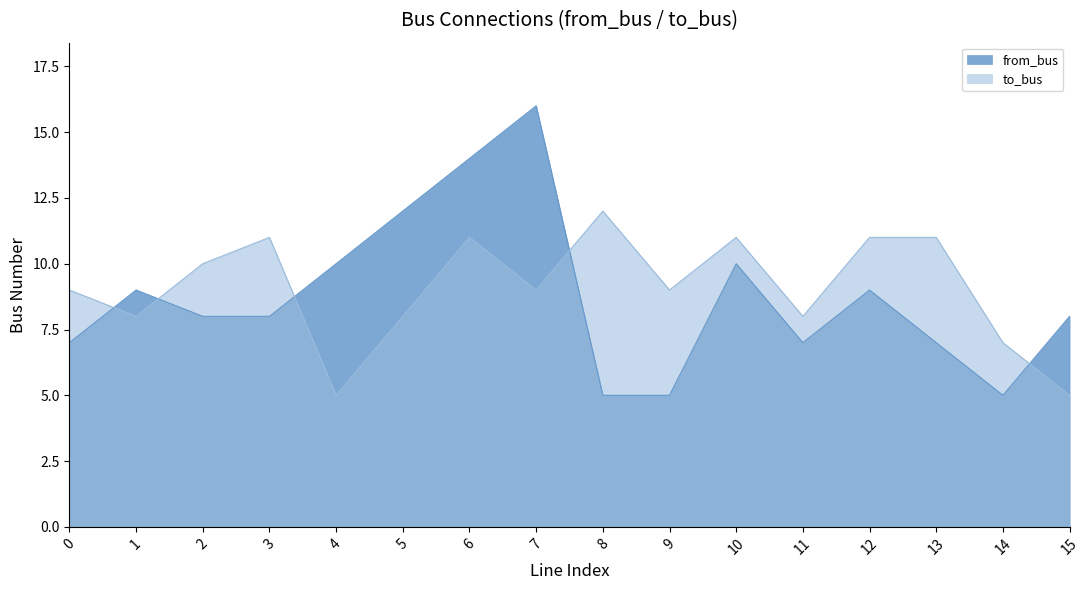

What is the highest value of the to_bus series?

12